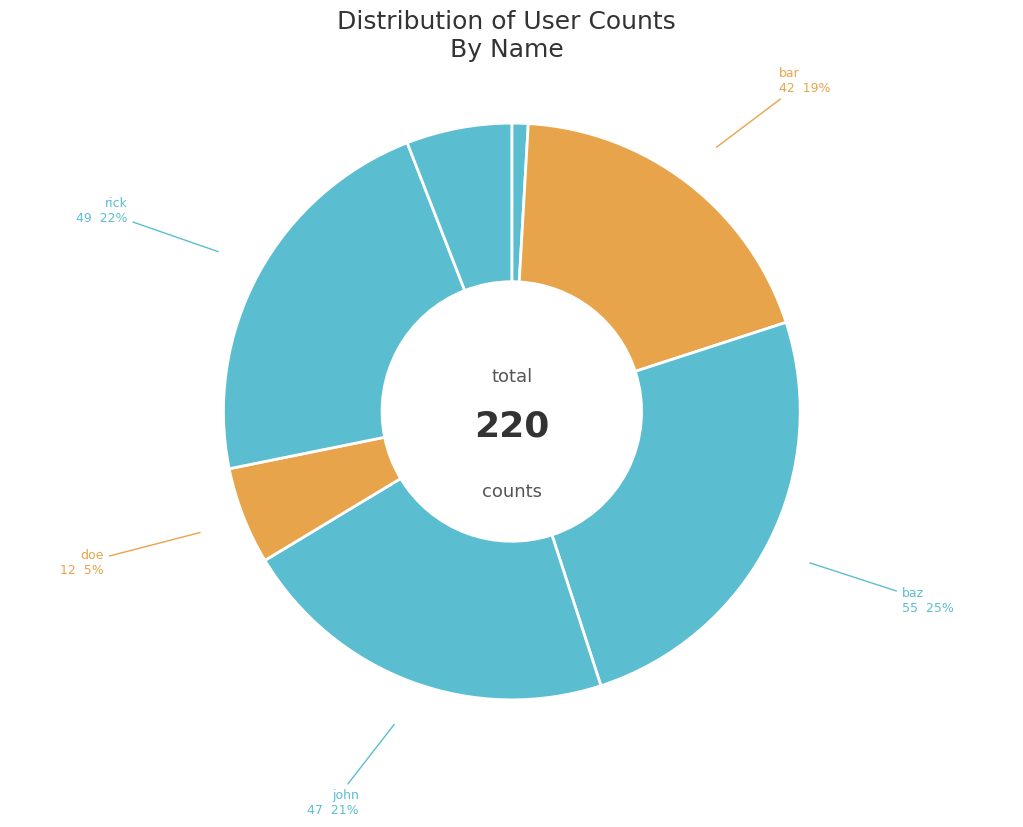

The john slice represents 21% of the pie. True or false?

True